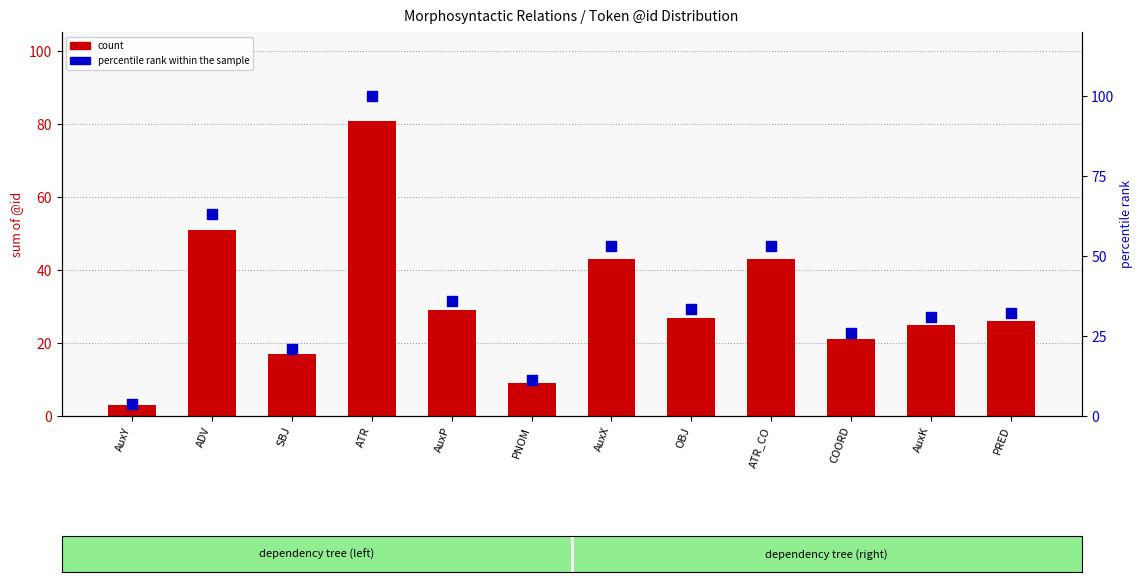

Which series contains the highest Y value?

percentile rank within the sample